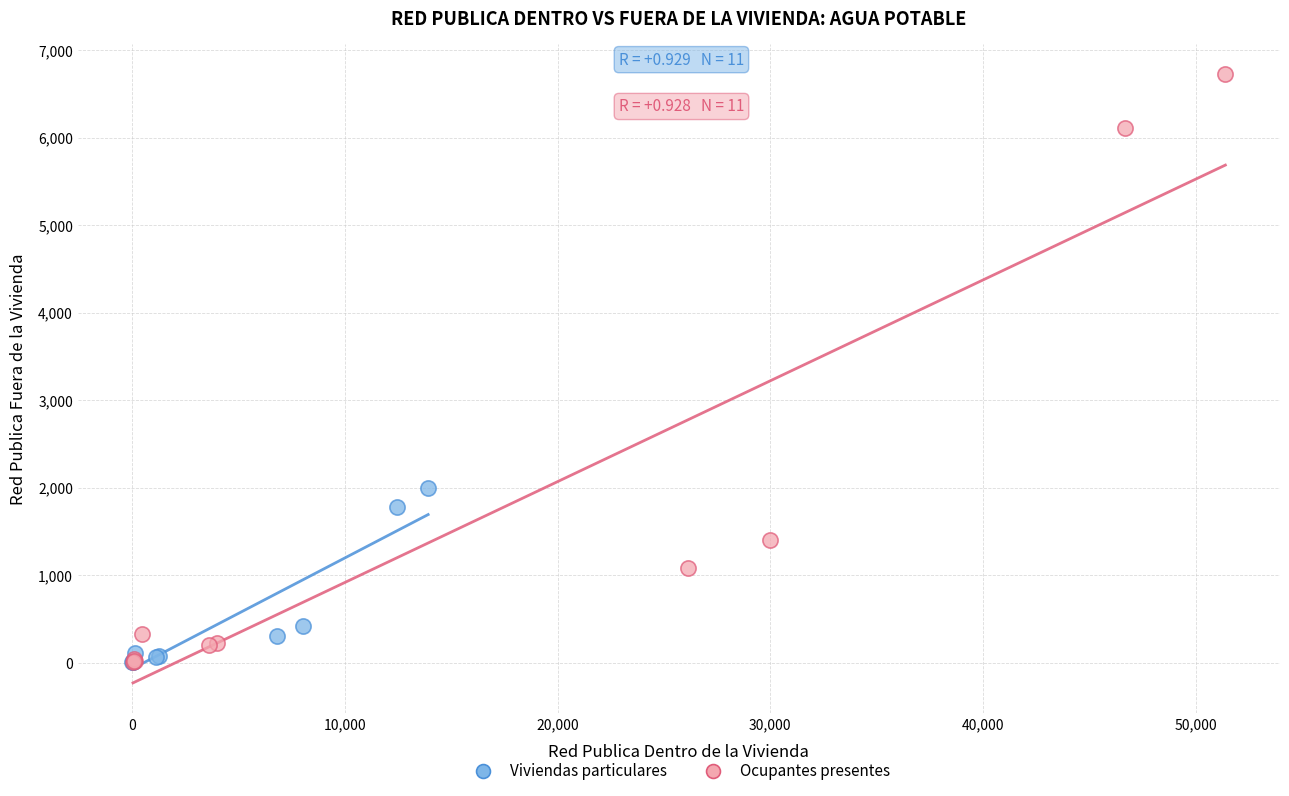

Which series has the widest spread of Y values?

Ocupantes presentes